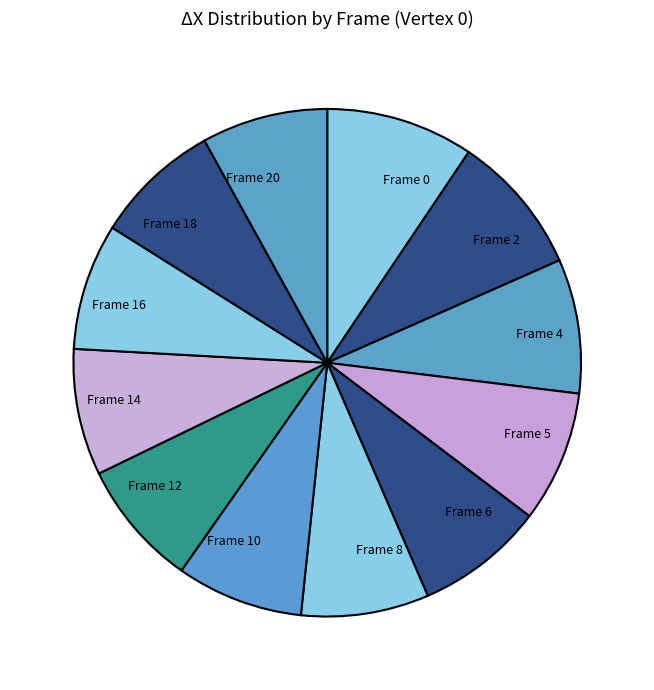

Is there any slice that represents more than half of the pie?

No